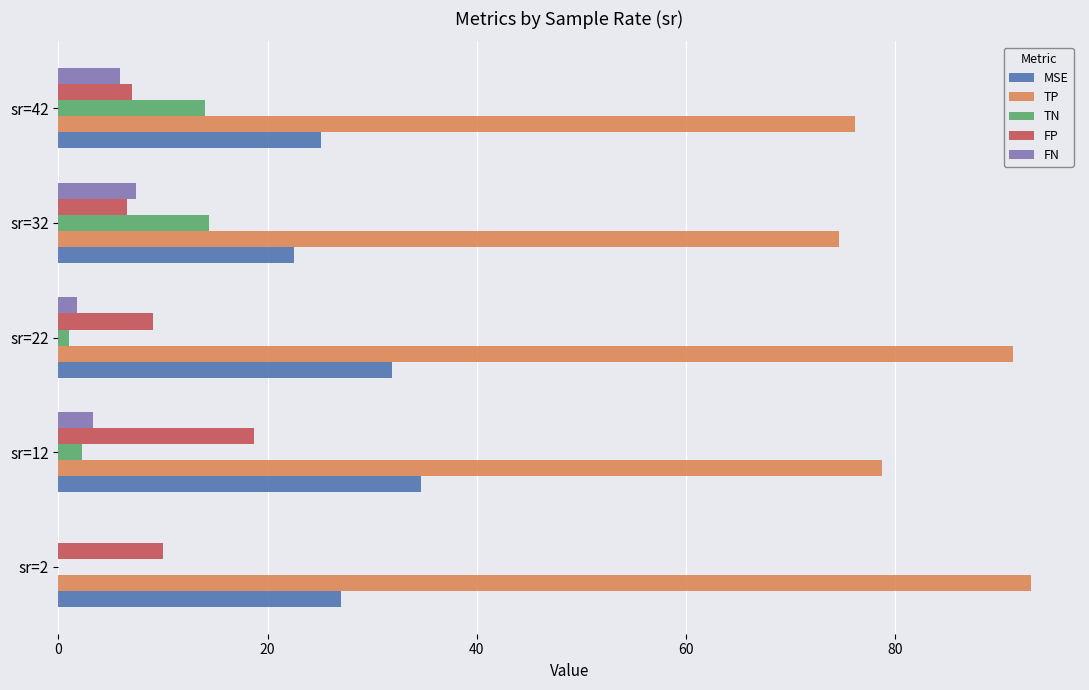

The FP series shows 13.4 at sr=2. True or false?

False